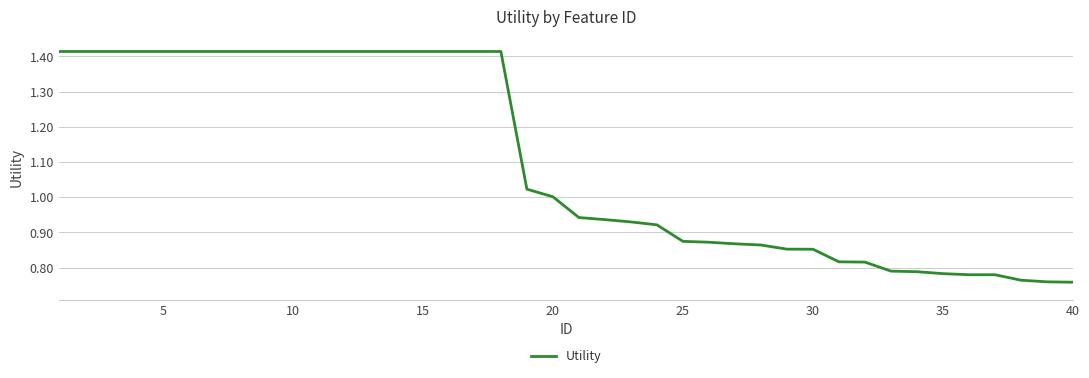

How many lines are shown in the chart?

1